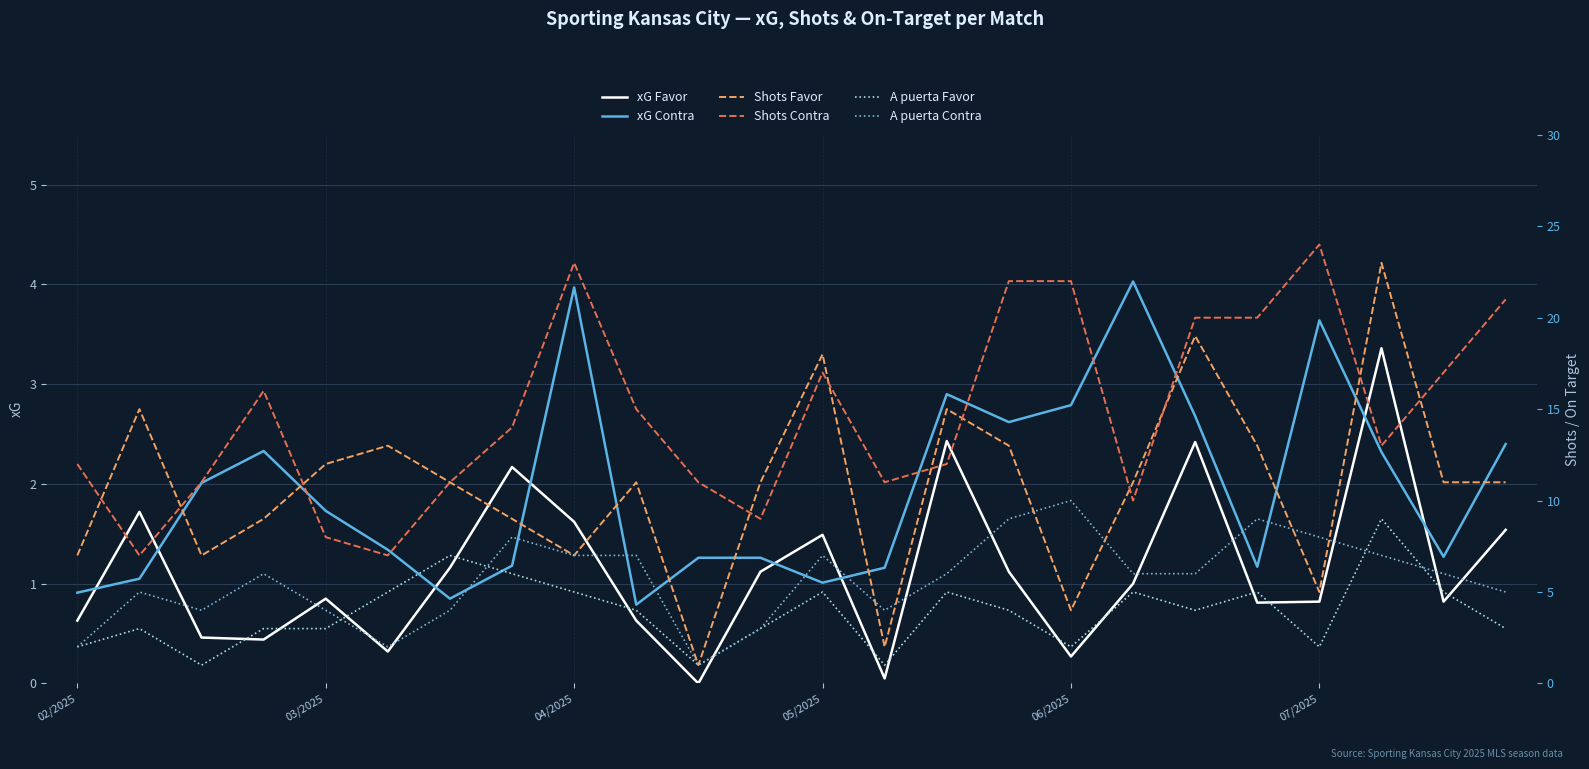

Is this an area chart (filled region under the line)?

No